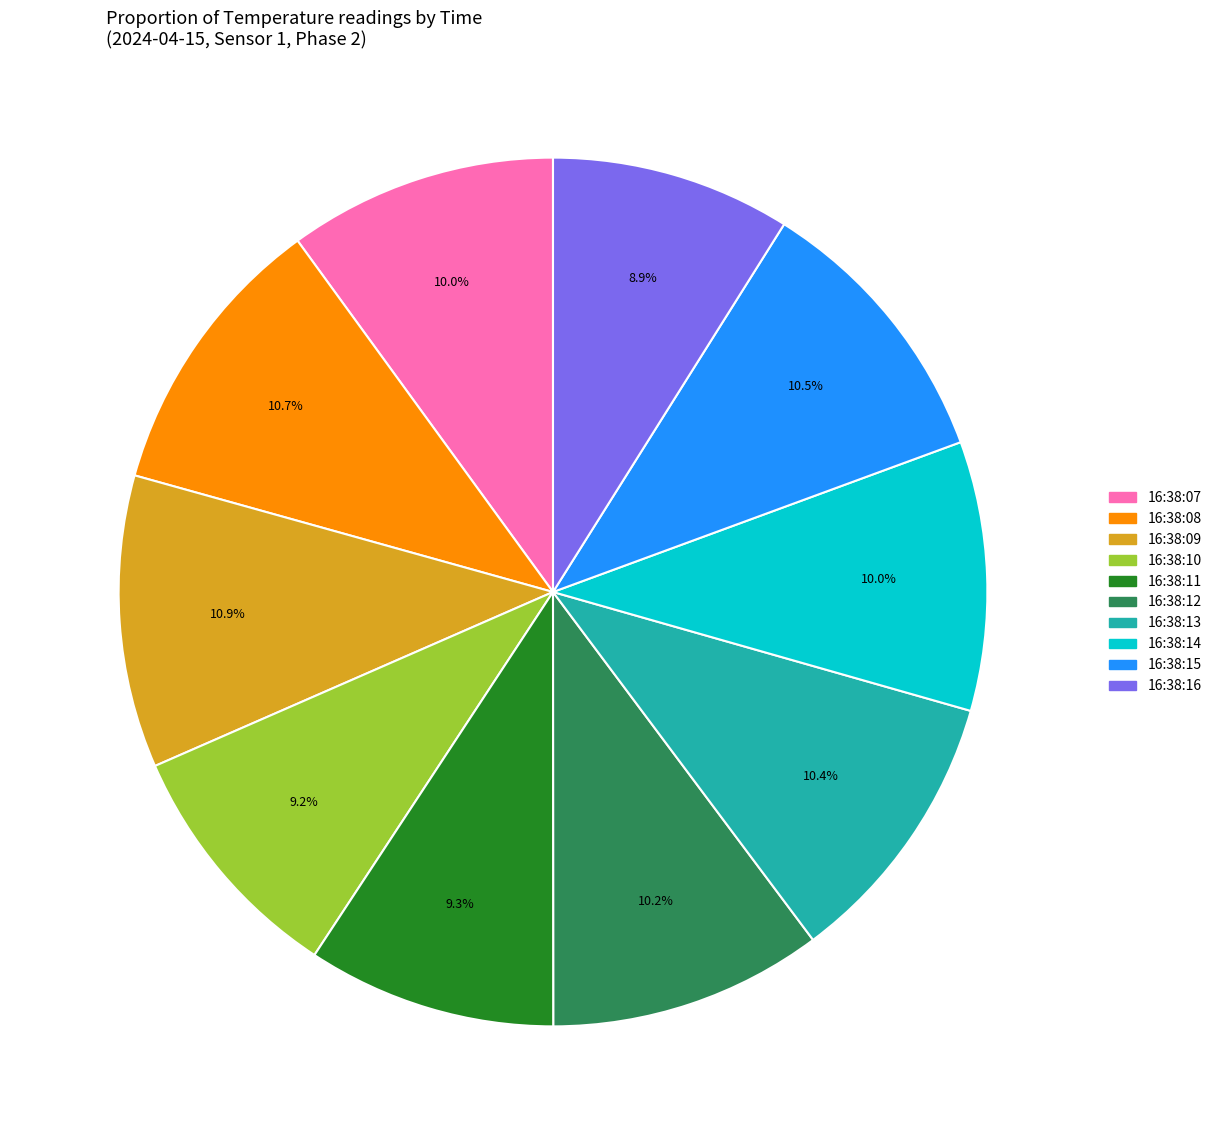

Does any single category account for the majority?

No